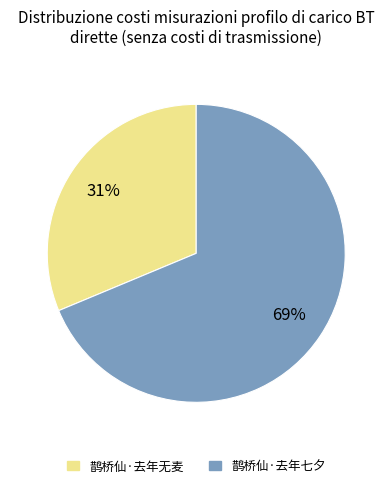

Do 鹊桥仙·去年无麦 and 鹊桥仙·去年七夕 together represent more than half of the pie?

Yes